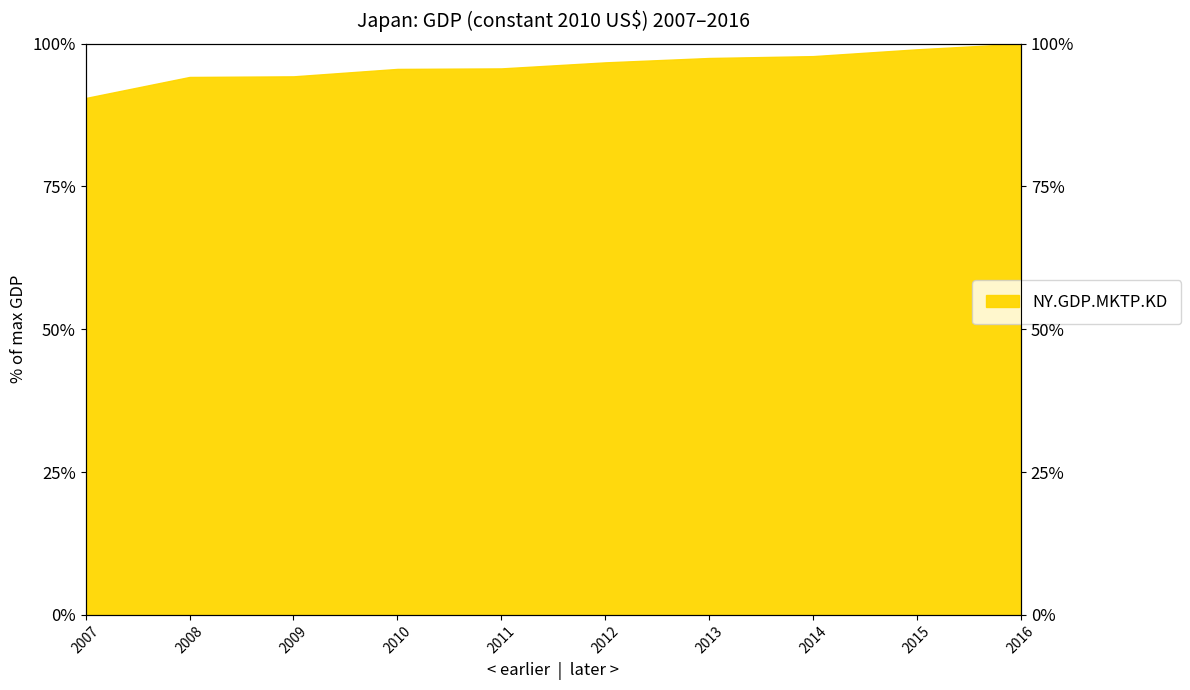

Where is the data nearest to the value 95?

2010